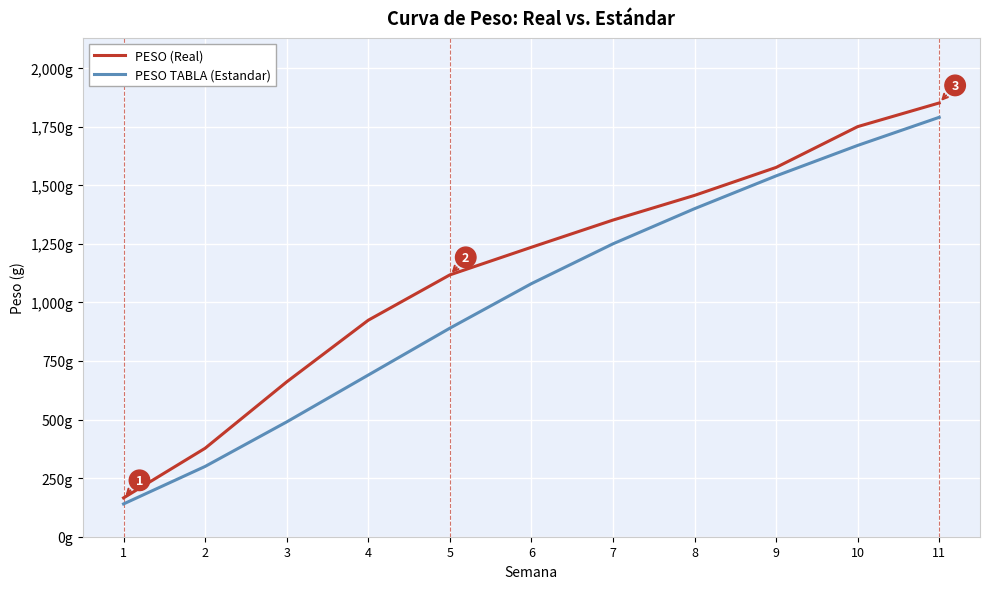

What is the sum of the PESO TABLA (Estandar) values at 3 and 9?

2030.0